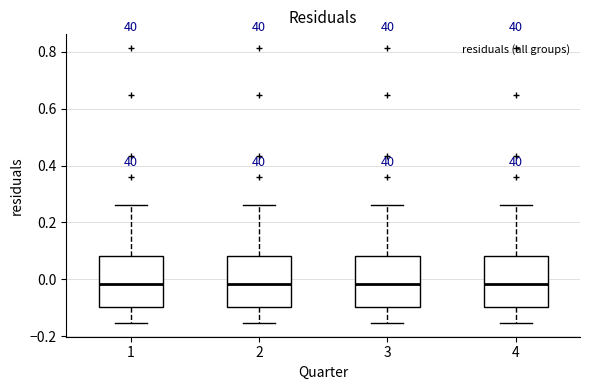

Where is the lower edge of the box at x = 1 on the y-axis? The values are not printed on the chart, so give them approximately, as read against the axis.

-0.10